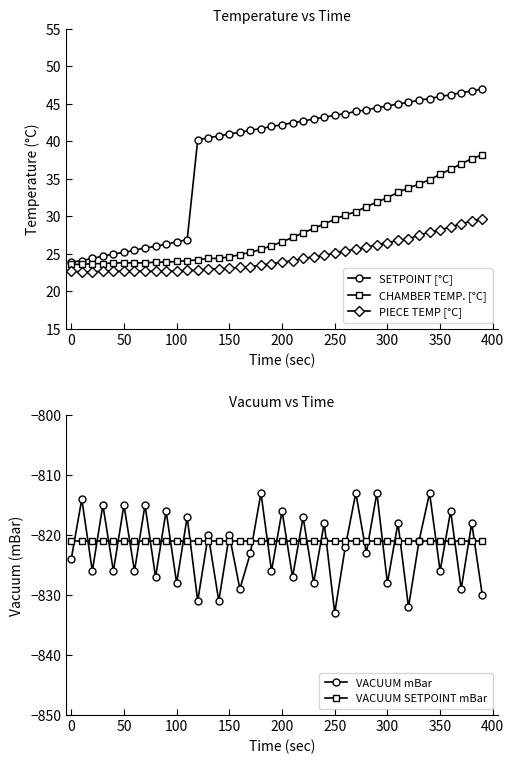

Does the chart have visible grid lines?

No